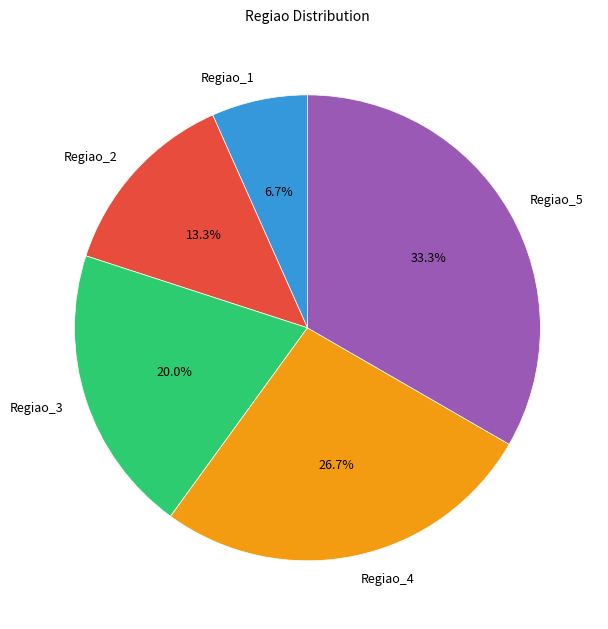

To the nearest percent, what is the difference between the Regiao_4 and Regiao_2 slice percentages?

13%